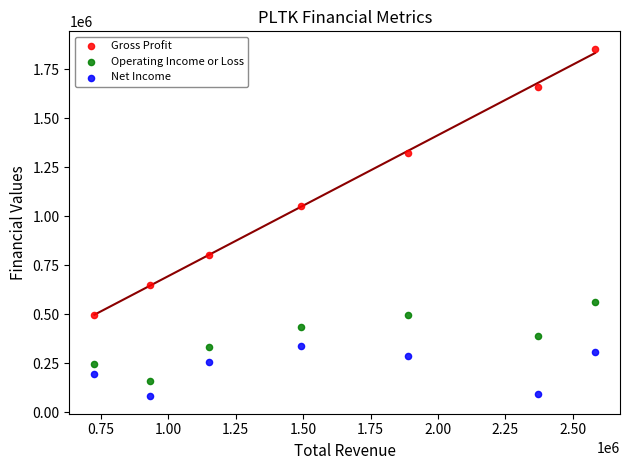

Which series reaches the maximum Y coordinate?

Gross Profit